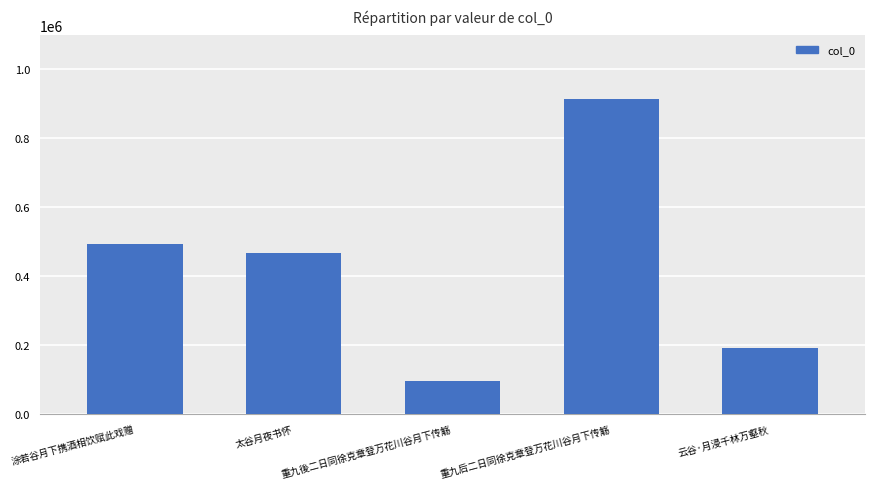

Reading left to right, extract all data points from this chart.

492836	468482	94948	915574	190793